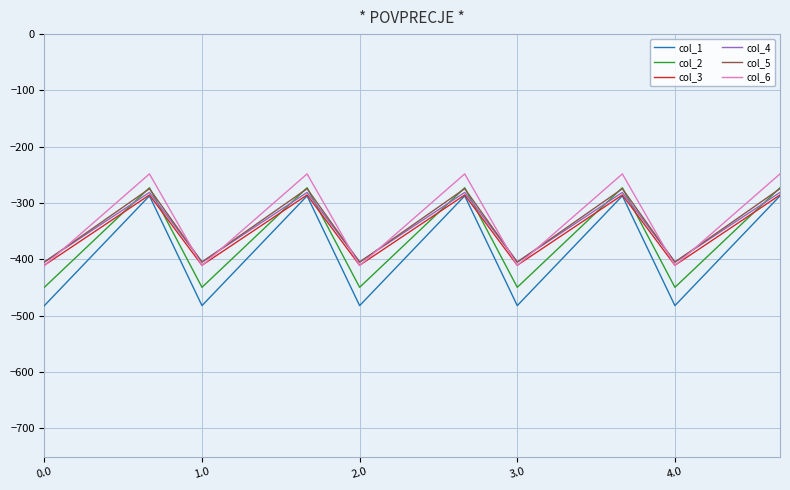

What is the maximum value for col_2?

-272.7